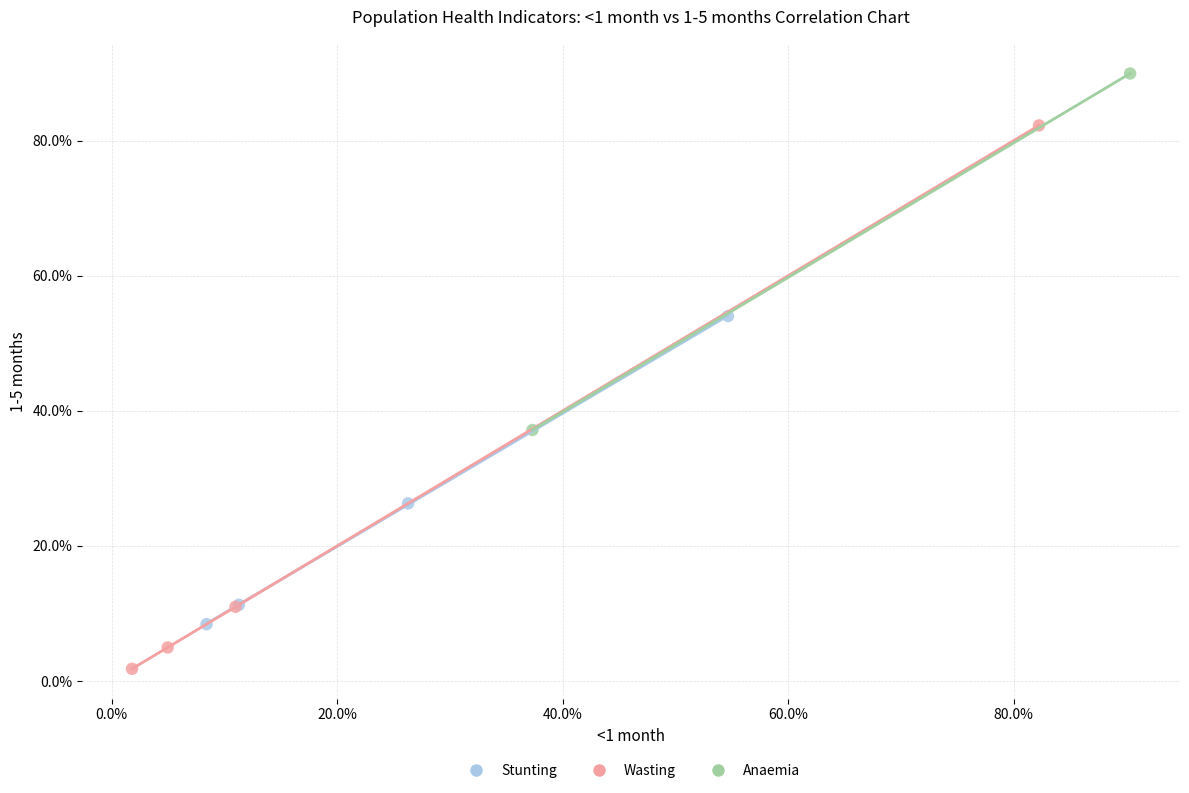

Which series has the largest Y range (max minus min)?

Wasting